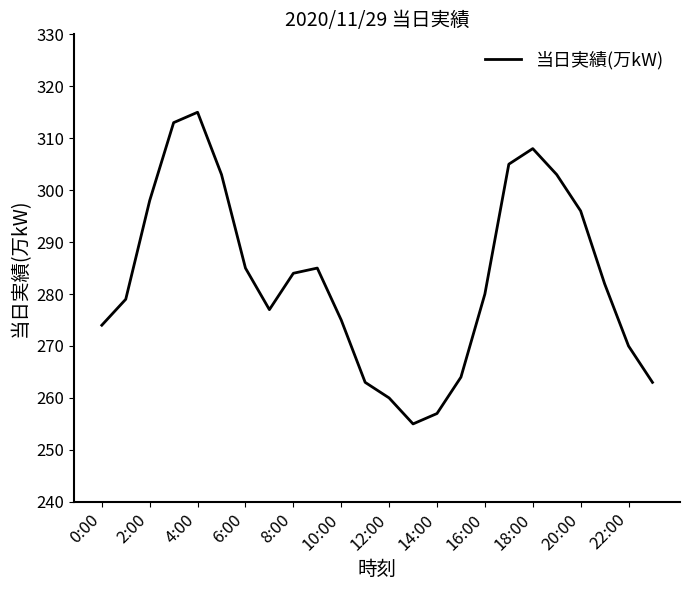

What is the smallest value displayed?

255